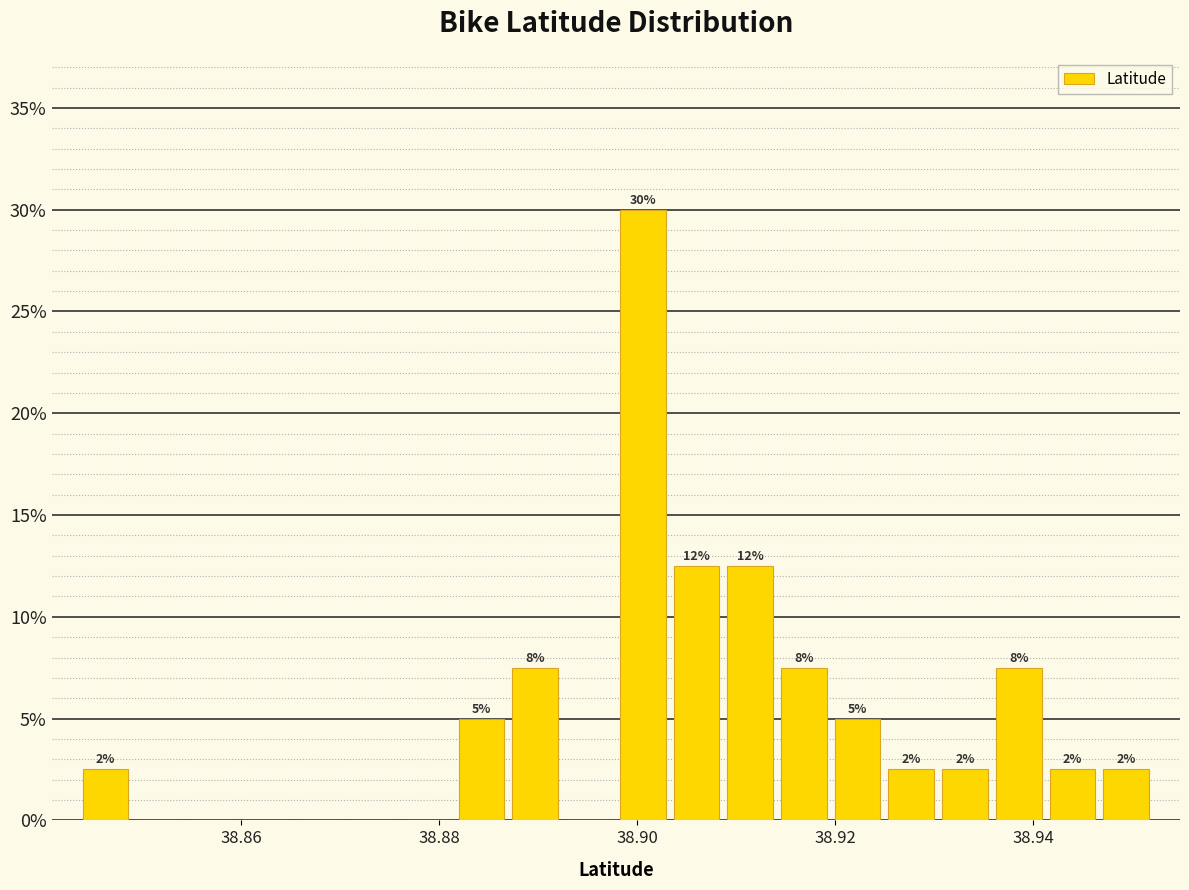

Around what value on the x-axis is the tallest bar? Give the approximate position of its centre, as read against the axis.

38.900